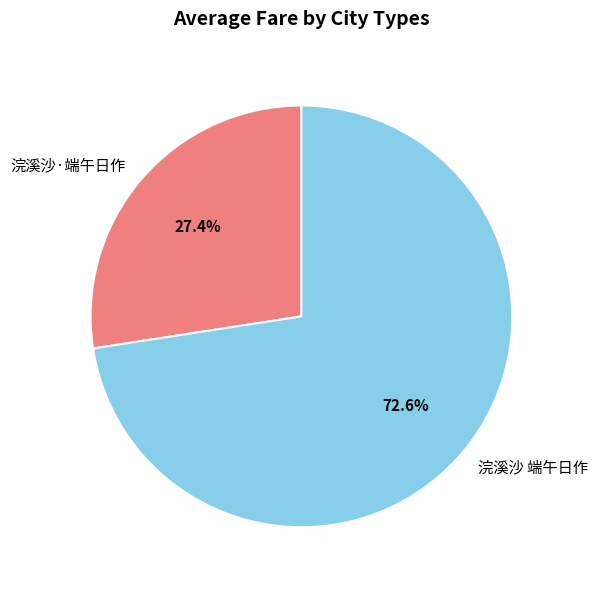

Is there a majority slice in this chart?

Yes